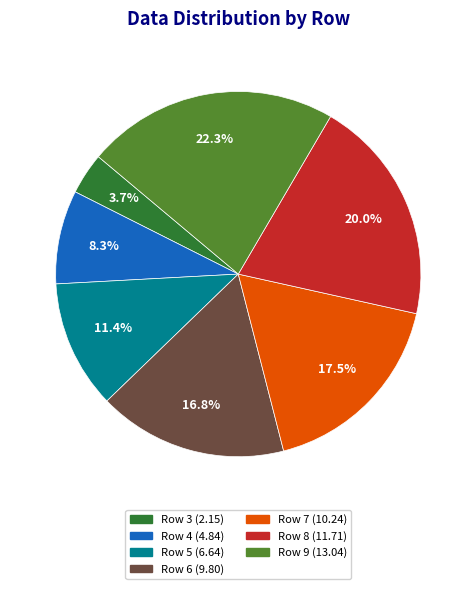

What percentage is the Row 5 slice, to the nearest percent?

11%